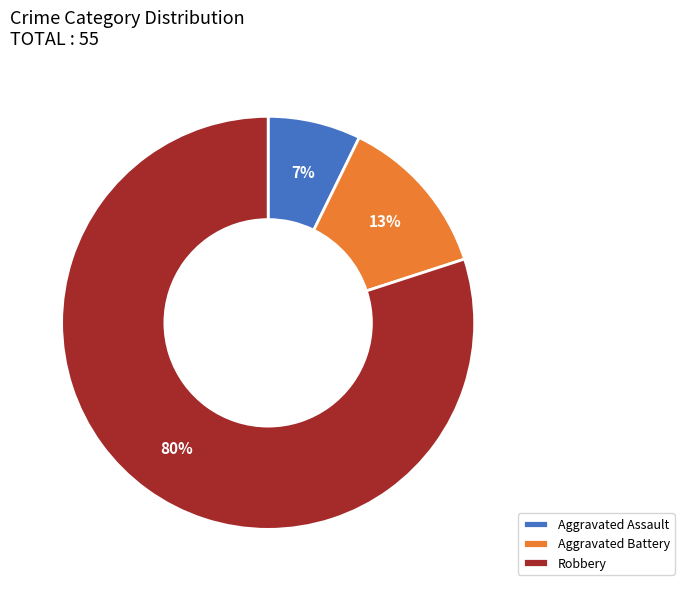

Count the number of slices in the pie.

3